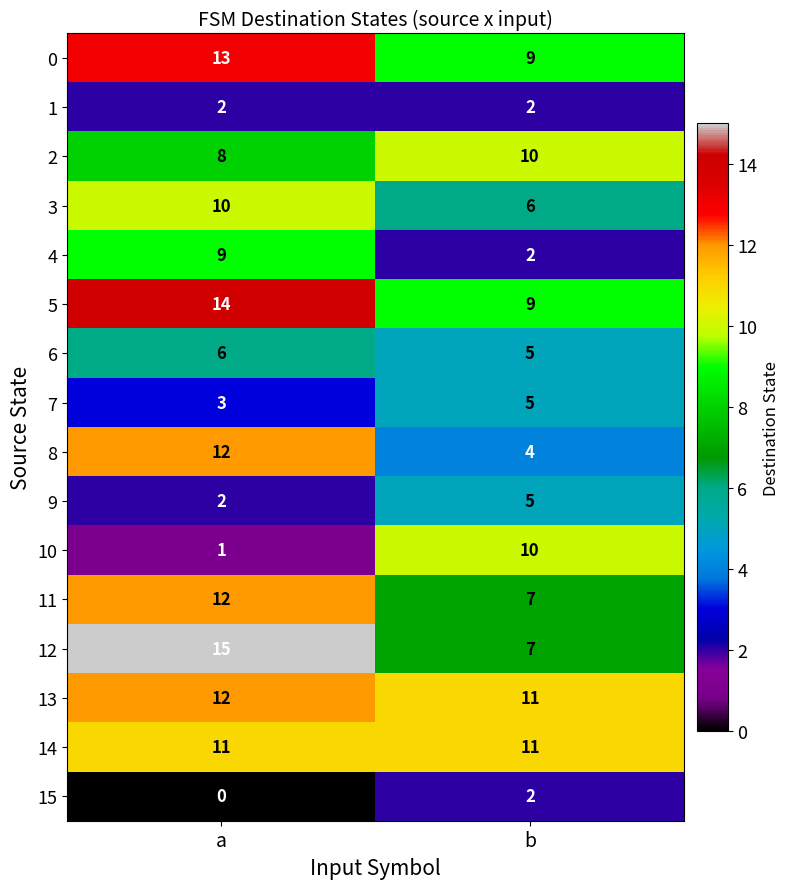

Which series has the widest spread of values?

10